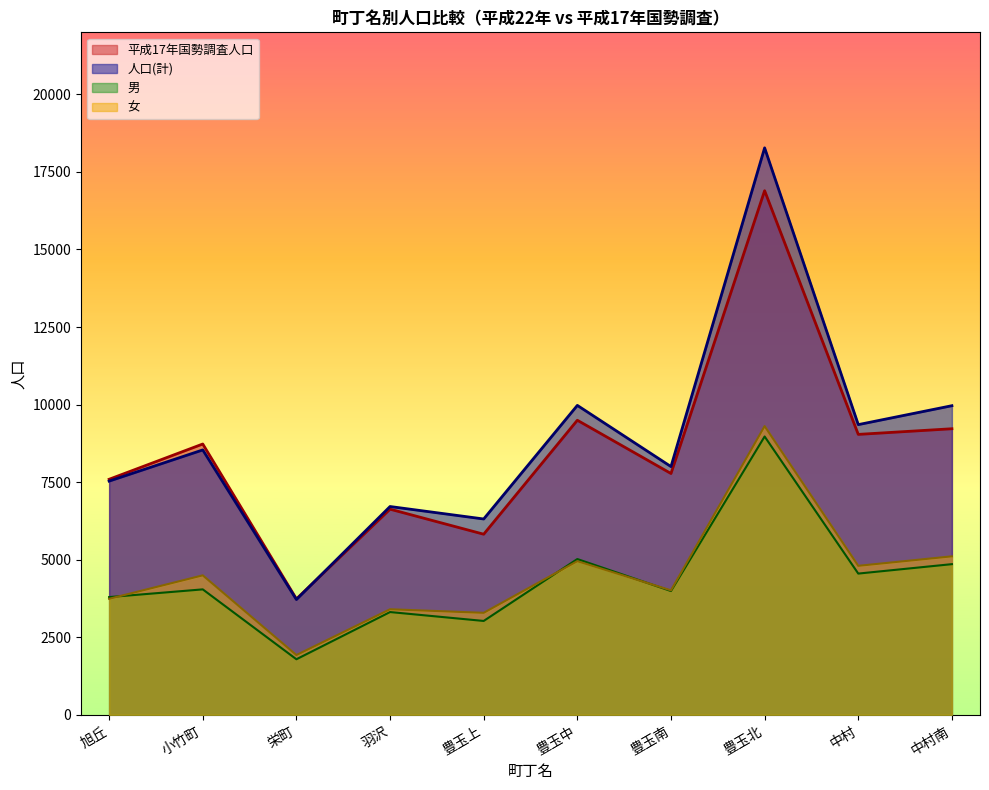

What is the spread (max minus min) of values at 栄町?

1945